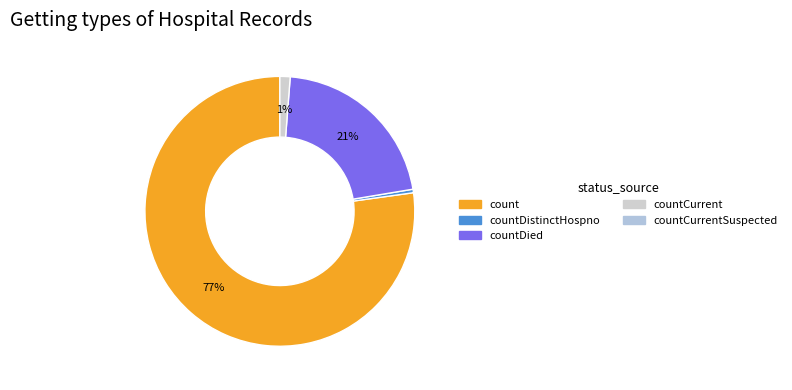

How many slices are in this pie chart?

4